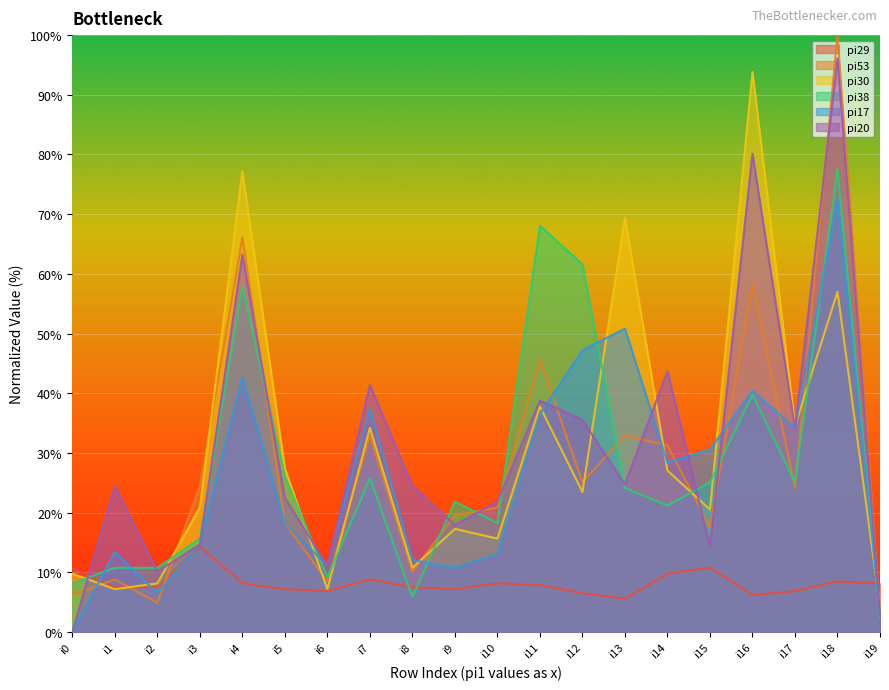

The value of pi17 at i2 is 6.5. True or false?

True